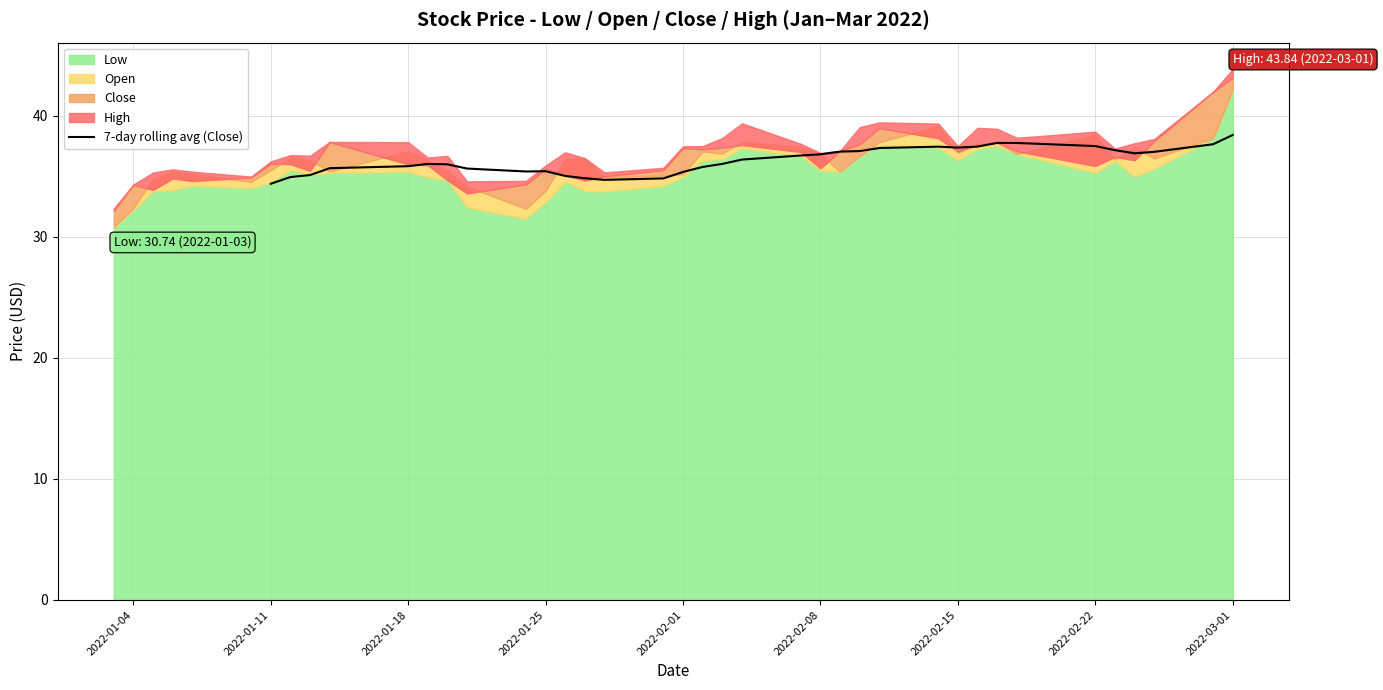

What is the lowest value of the 7-day rolling avg (Close) series?

34.4